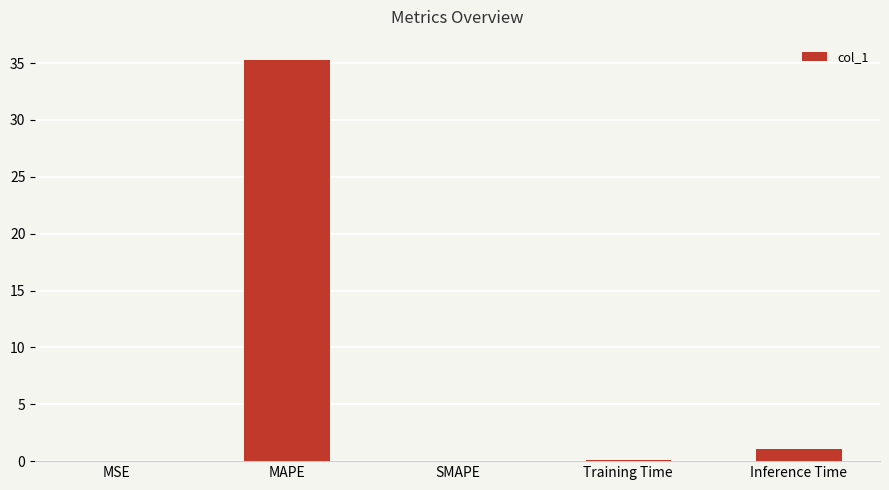

The chart shows a value of 0.0 at SMAPE. True or false?

True